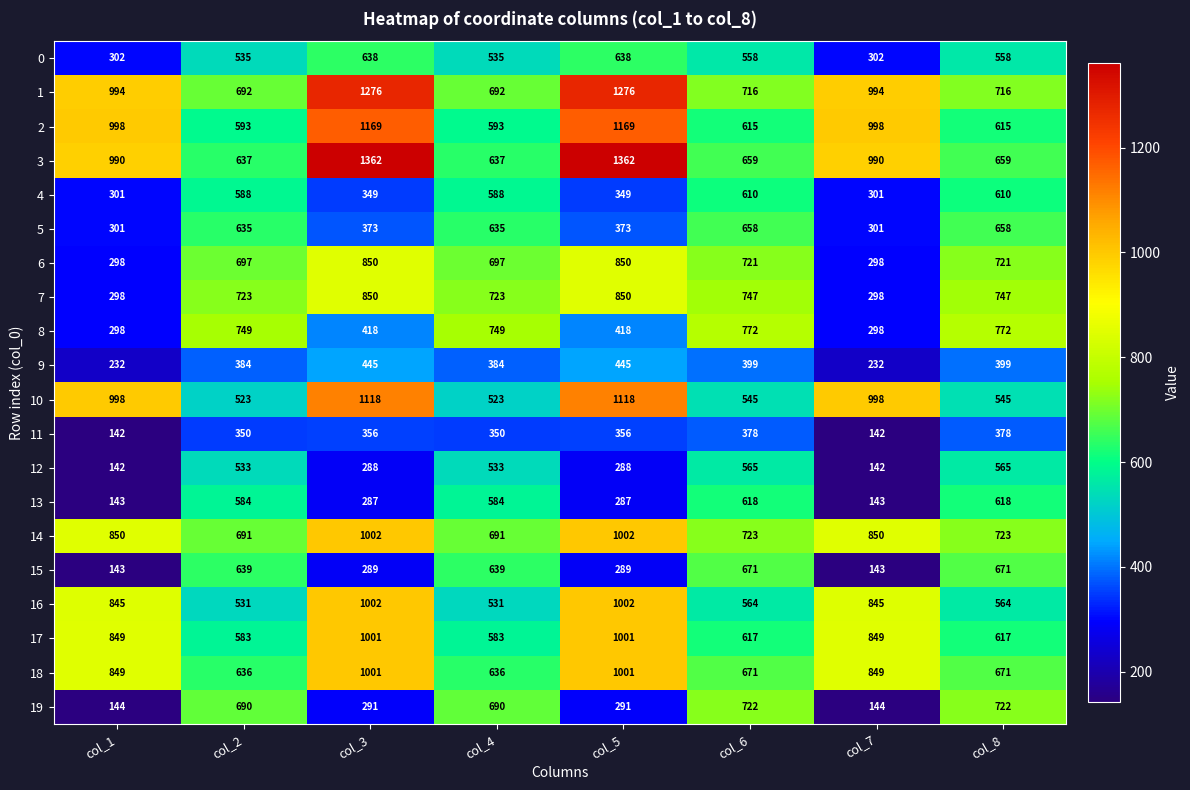

Which series has the widest spread of values?

3